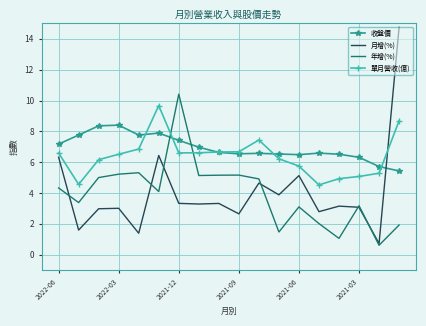

What is the greatest value displayed?

14.7